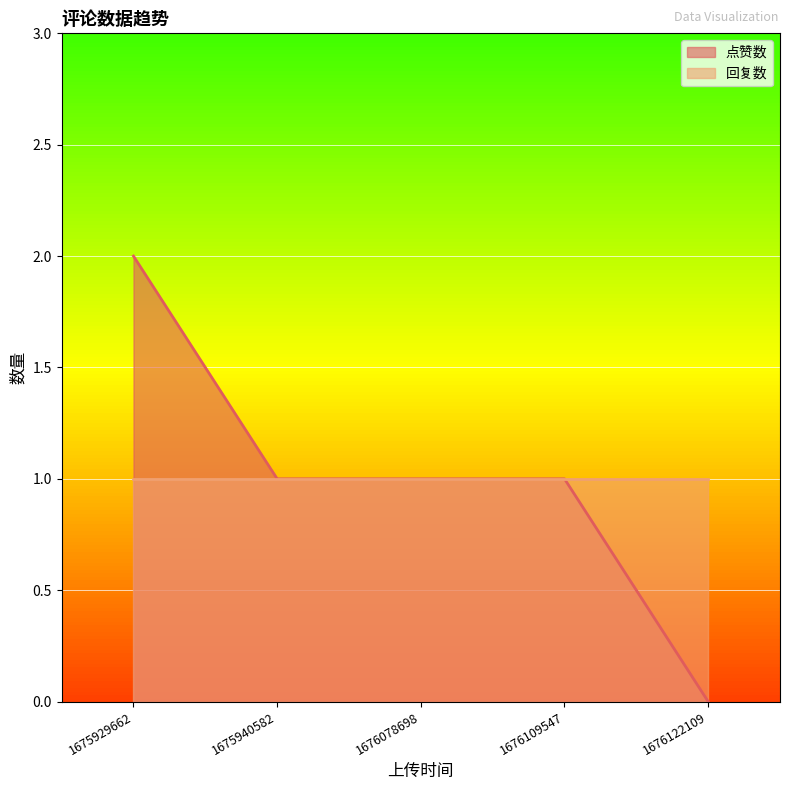

What is the difference between the maximum and minimum values?

2